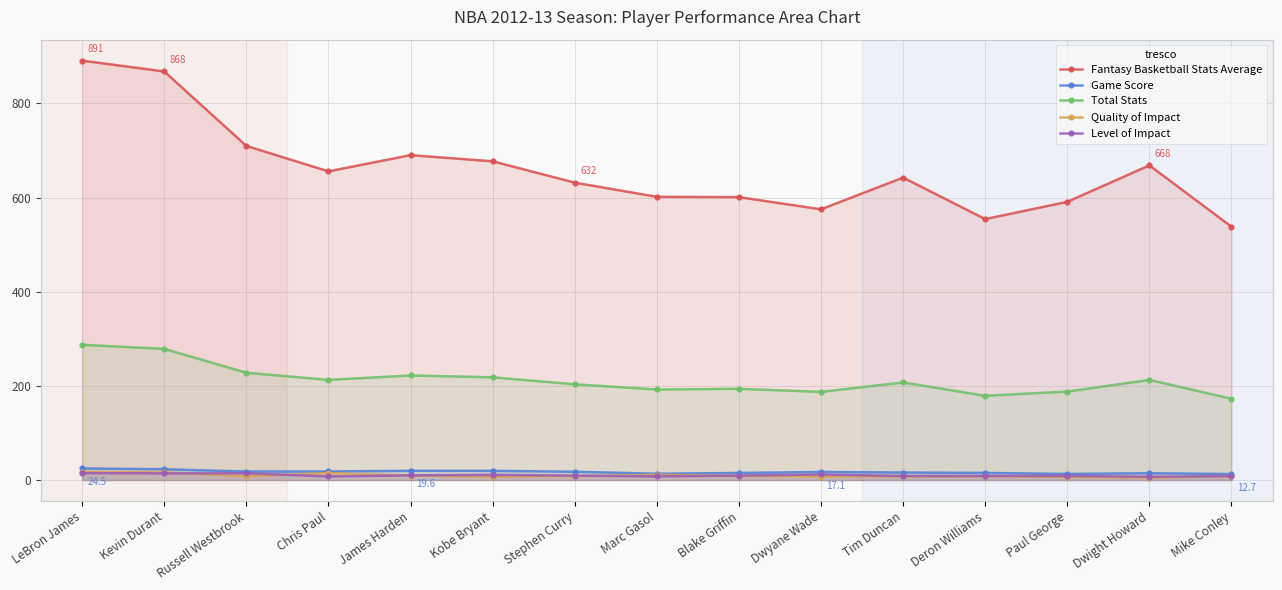

How many series are shown in this chart?

5